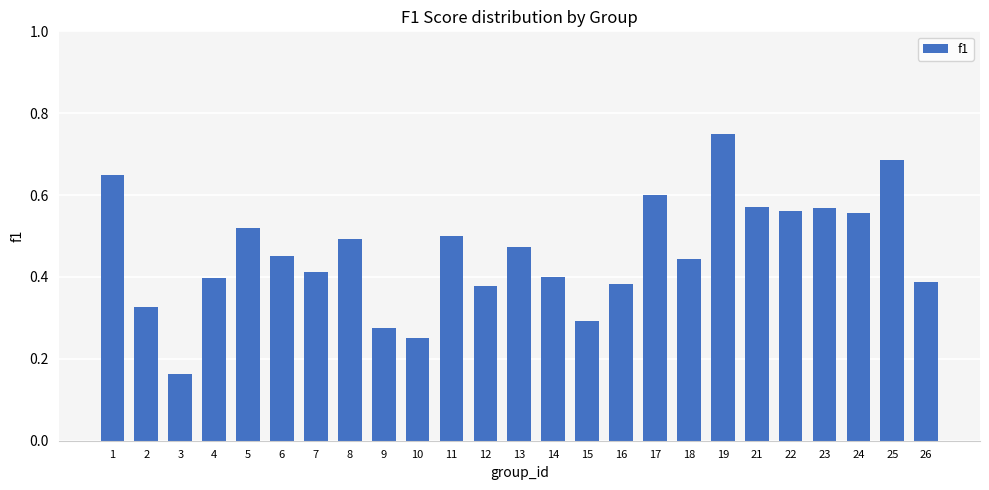

The value at 7 is 0.4. True or false?

True